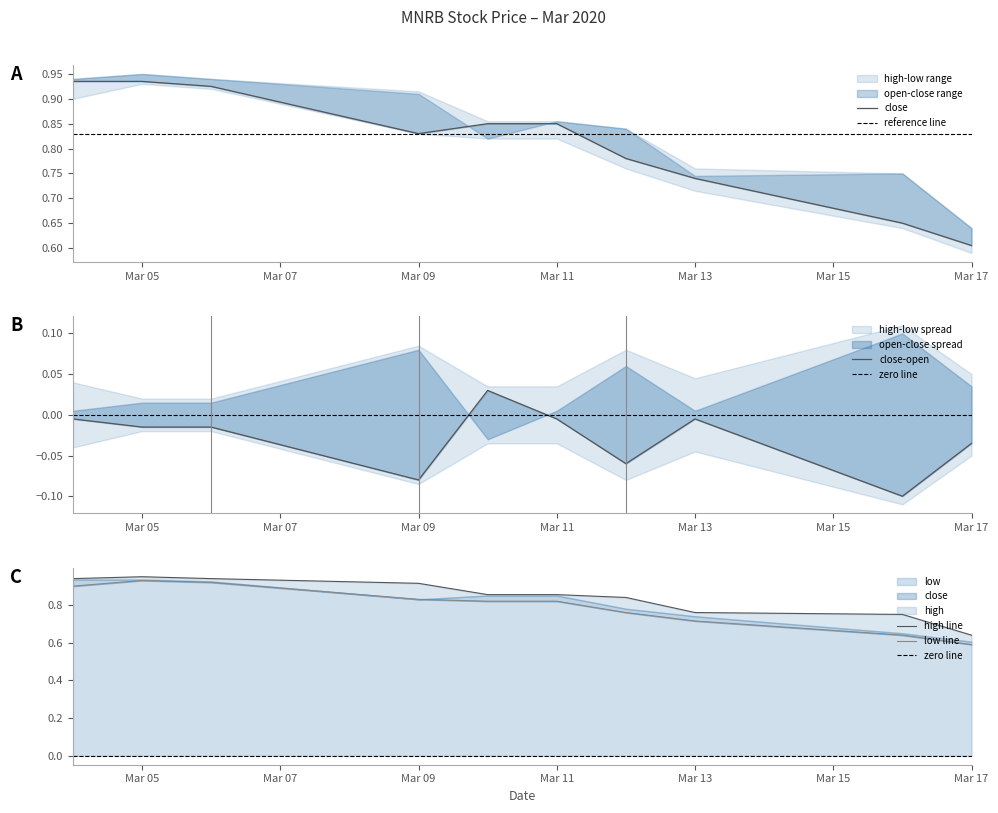

True or false: high and low intersect in this chart.

False